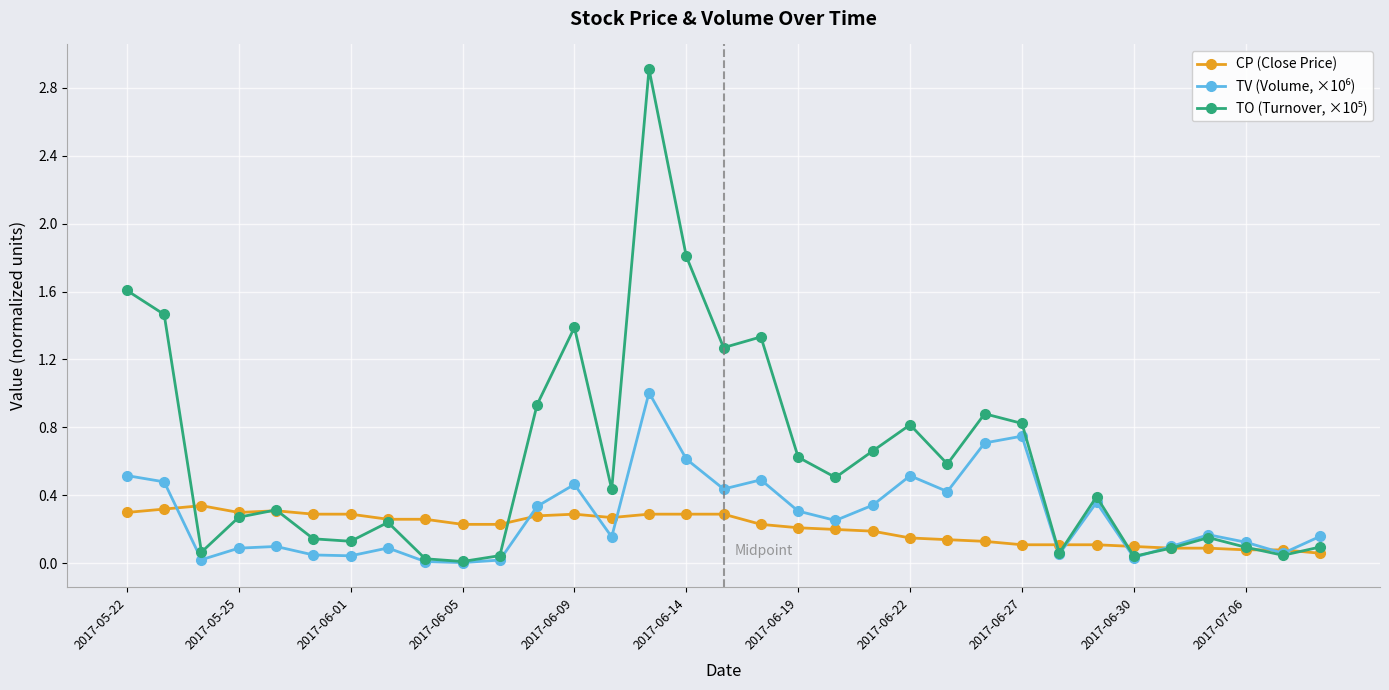

What is the maximum value shown in the chart?

2.9